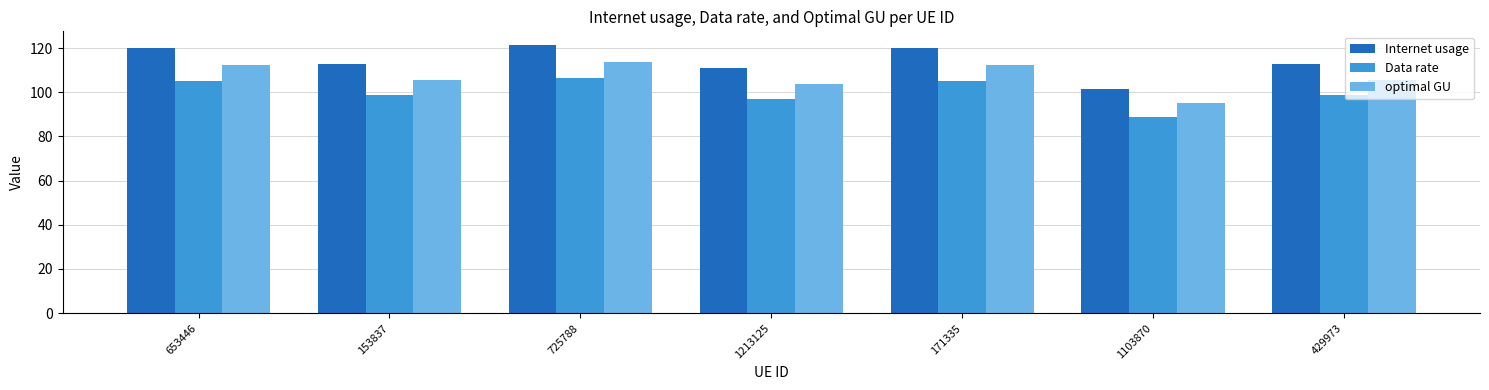

True or false: Internet usage has a value of 33.2 at 1213125.

False